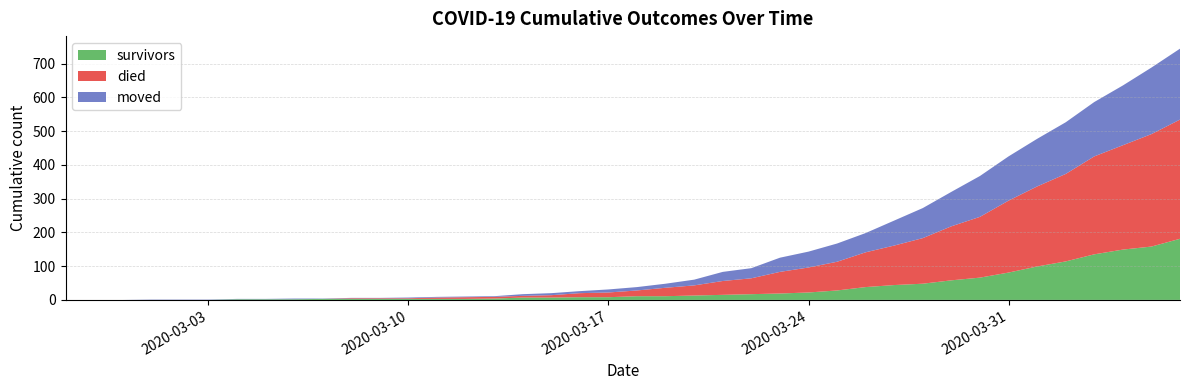

Reading left to right, what are all the values shown in this chart?

survivors: 2020-02-27=0	2020-02-28=0	2020-02-29=0	2020-03-01=0	2020-03-02=0	2020-03-03=0	2020-03-04=2	2020-03-05=2	2020-03-06=2	2020-03-07=3	2020-03-08=3	2020-03-09=3	2020-03-10=3	2020-03-11=3	2020-03-12=3	2020-03-13=4	2020-03-14=7	2020-03-15=7	2020-03-16=8	2020-03-17=8	2020-03-18=11	2020-03-19=11	2020-03-20=13	2020-03-21=15	2020-03-22=17	2020-03-23=19	2020-03-24=22	2020-03-25=28	2020-03-26=38	2020-03-27=44	2020-03-28=48	2020-03-29=58	2020-03-30=66	2020-03-31=81	2020-04-01=99	2020-04-02=114	2020-04-03=135	2020-04-04=149	2020-04-05=158	2020-04-06=181
died: 2020-02-27=0	2020-02-28=0	2020-02-29=0	2020-03-01=0	2020-03-02=0	2020-03-03=0	2020-03-04=0	2020-03-05=0	2020-03-06=0	2020-03-07=0	2020-03-08=2	2020-03-09=2	2020-03-10=2	2020-03-11=4	2020-03-12=5	2020-03-13=5	2020-03-14=5	2020-03-15=7	2020-03-16=12	2020-03-17=14	2020-03-18=17	2020-03-19=25	2020-03-20=30	2020-03-21=41	2020-03-22=47	2020-03-23=64	2020-03-24=74	2020-03-25=85	2020-03-26=103	2020-03-27=117	2020-03-28=135	2020-03-29=160	2020-03-30=180	2020-03-31=213	2020-04-01=237	2020-04-02=259	2020-04-03=290	2020-04-04=309	2020-04-05=333	2020-04-06=353
moved: 2020-02-27=0	2020-02-28=0	2020-02-29=0	2020-03-01=1	2020-03-02=1	2020-03-03=1	2020-03-04=1	2020-03-05=1	2020-03-06=2	2020-03-07=1	2020-03-08=1	2020-03-09=1	2020-03-10=2	2020-03-11=2	2020-03-12=2	2020-03-13=2	2020-03-14=5	2020-03-15=6	2020-03-16=6	2020-03-17=9	2020-03-18=10	2020-03-19=12	2020-03-20=17	2020-03-21=27	2020-03-22=30	2020-03-23=42	2020-03-24=47	2020-03-25=54	2020-03-26=57	2020-03-27=74	2020-03-28=89	2020-03-29=102	2020-03-30=121	2020-03-31=131	2020-04-01=141	2020-04-02=153	2020-04-03=161	2020-04-04=177	2020-04-05=197	2020-04-06=210